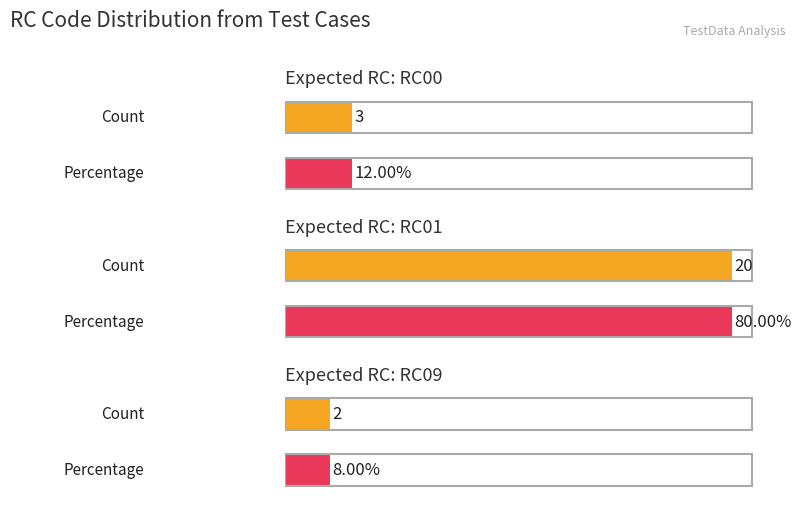

List the labels in order of value, largest first.

RC01, RC00, RC09